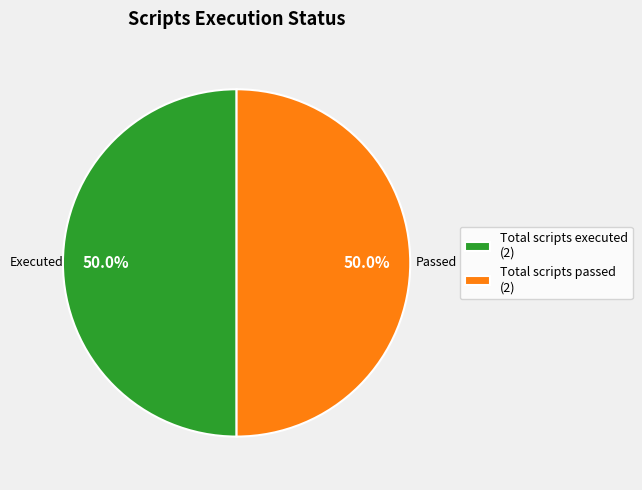

How many segments does this pie chart have?

2